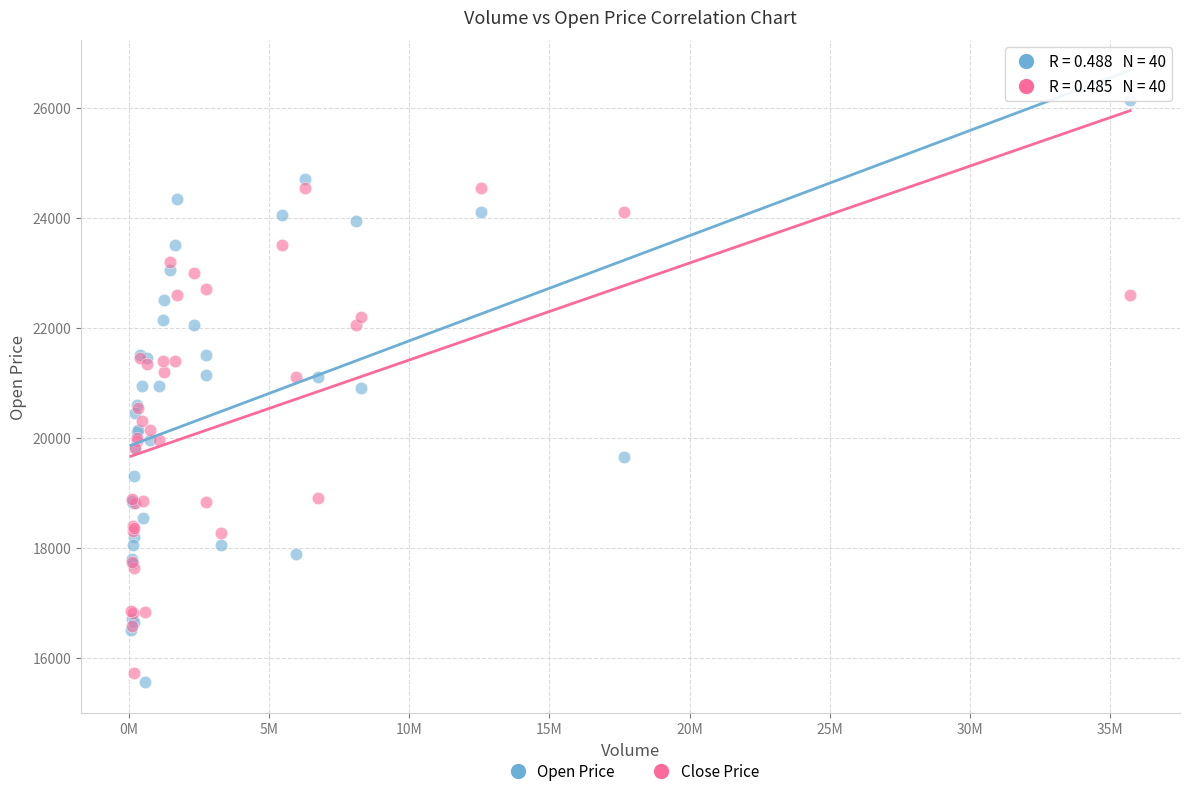

Which series reaches the maximum Y coordinate?

Open Price